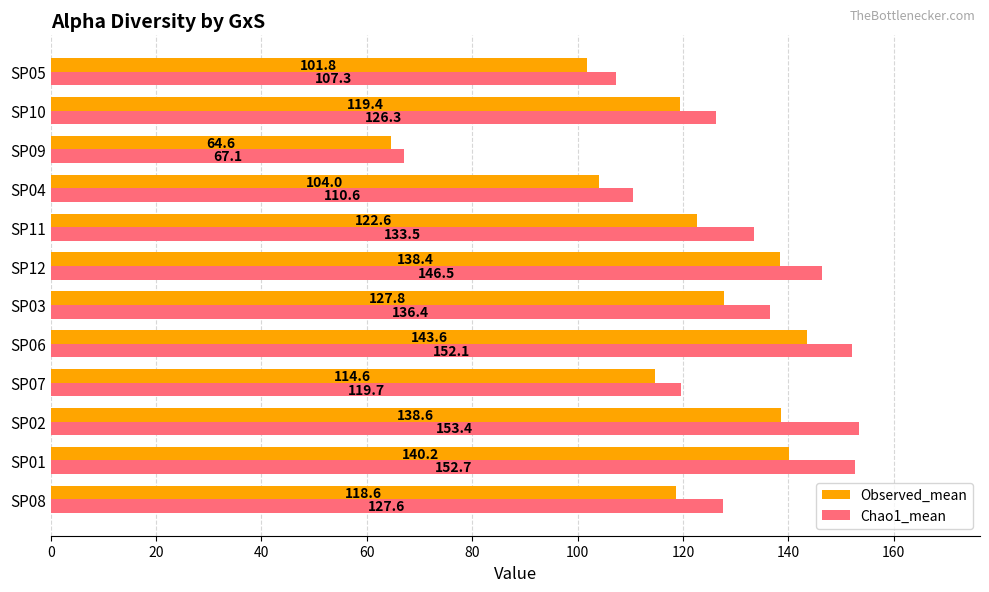

Which series has the widest spread of values?

Chao1_mean